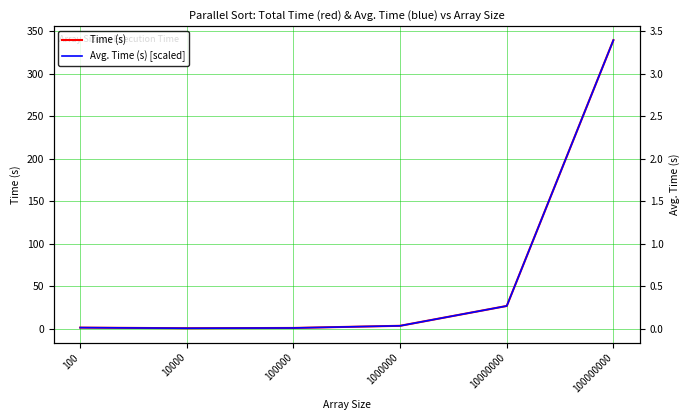

What are all the series names shown in the legend?

Time (s), Avg. Time (s) [scaled]